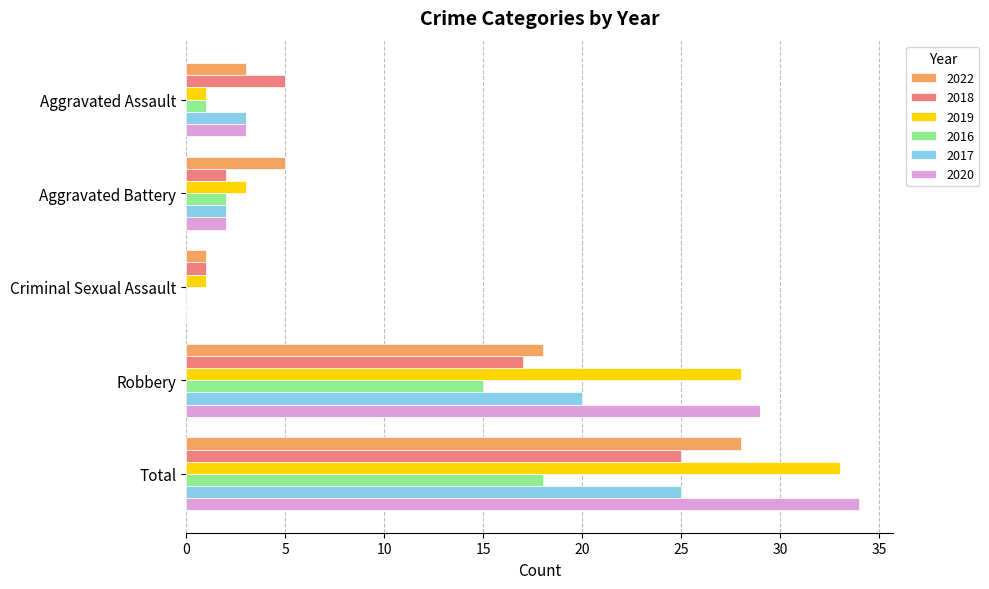

Where is 2019 nearest to the value 17?

Robbery